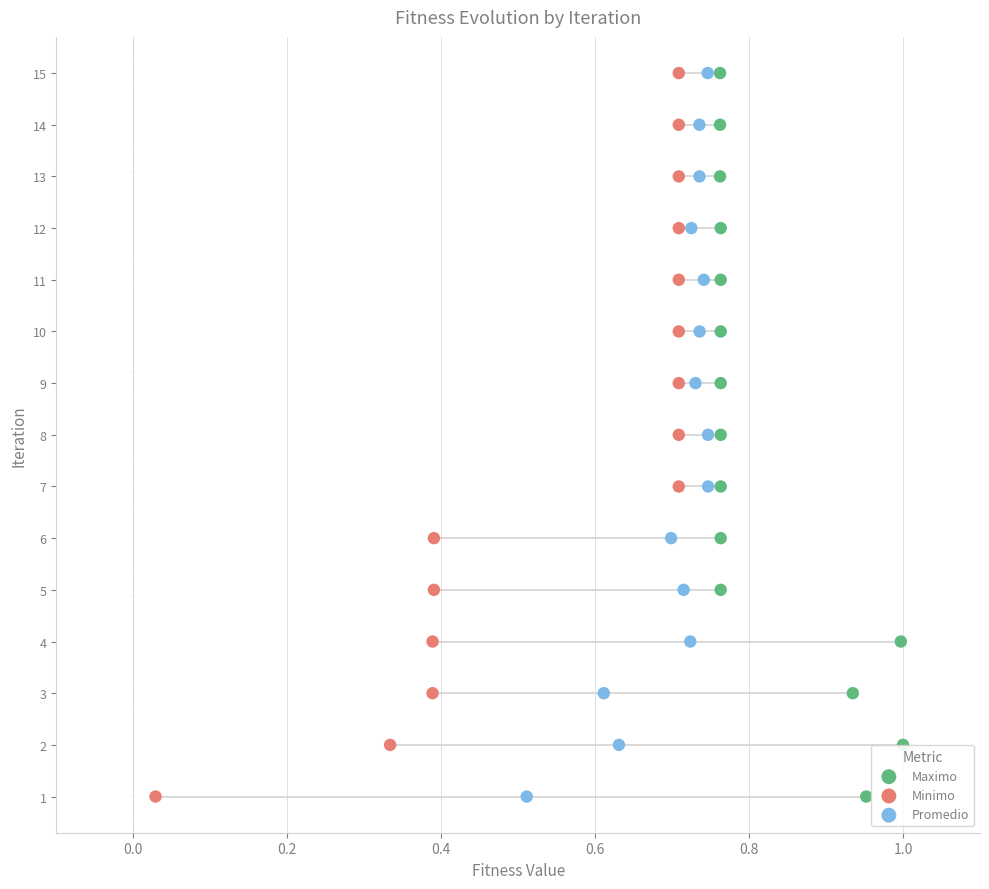

Which series contains the highest Y value?

Maximo